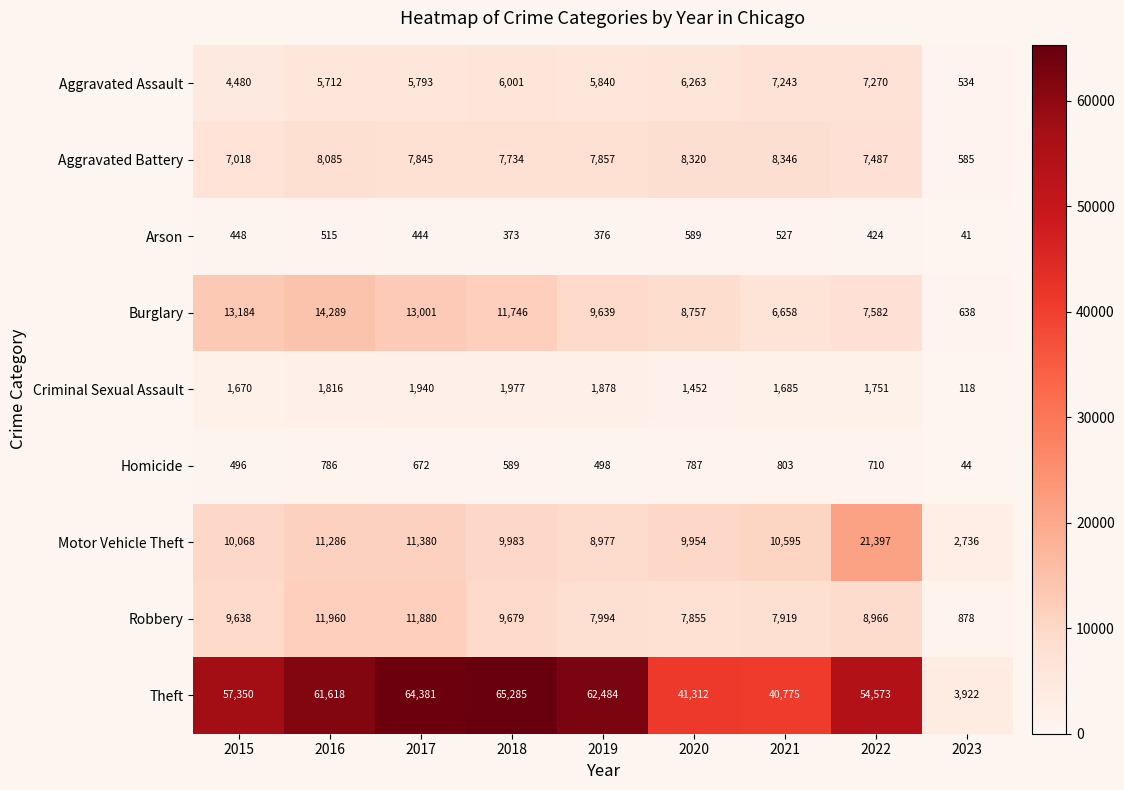

What is the approximate value of Burglary at 2018, to the nearest 50?

11750